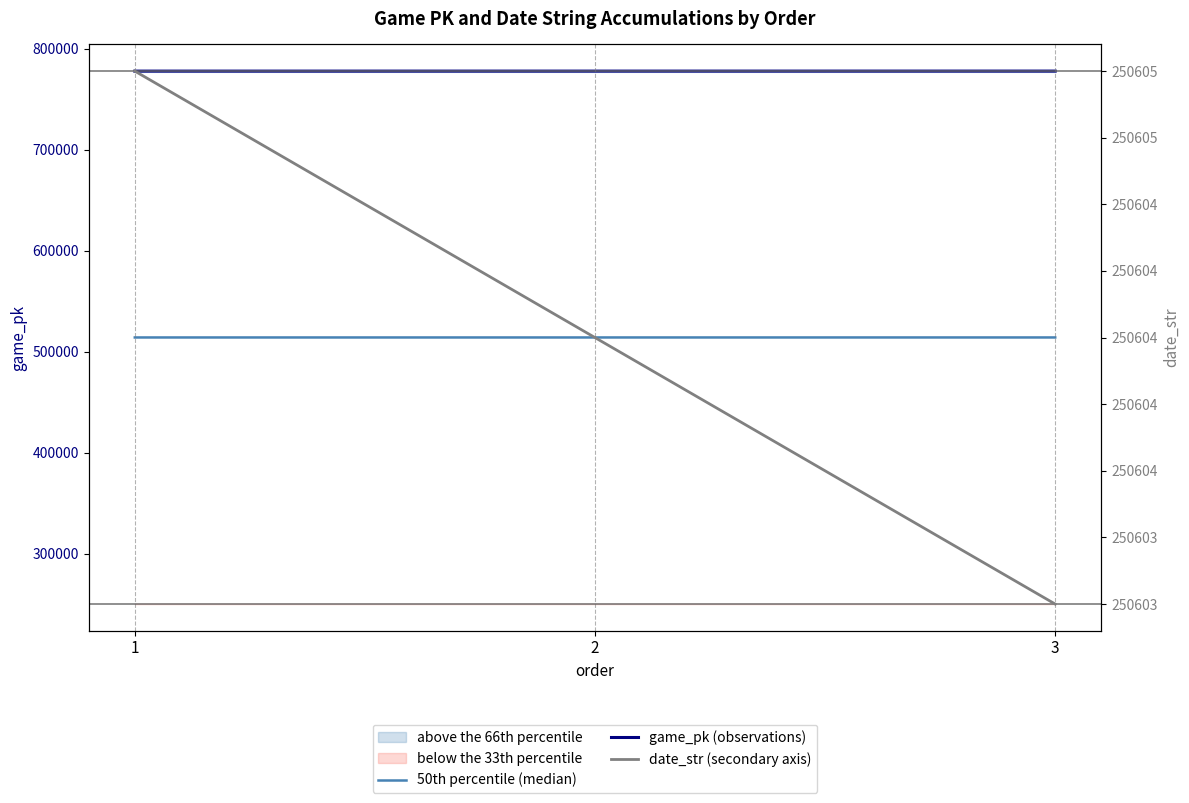

Where is date_str (secondary axis) nearest to the value 250604?

2